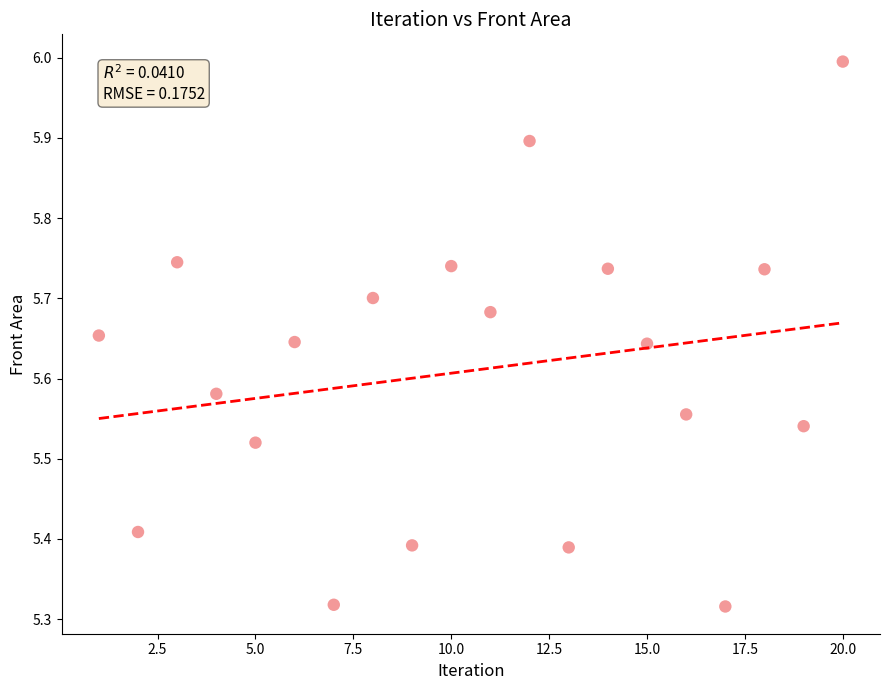

What is the range of X values (max minus min)?

19.0